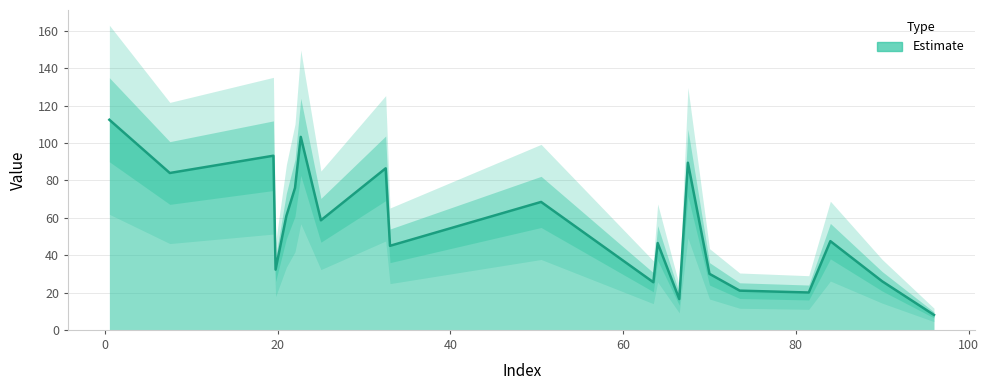

Reading right to left, list all the values displayed in this chart.

8.0	26.0	47.5	20.0	21.0	30.0	89.5	16.5	46.5	25.5	68.5	45.0	86.5	58.7	103.3	76.0	61.0	32.2	93.2	84.0	112.5